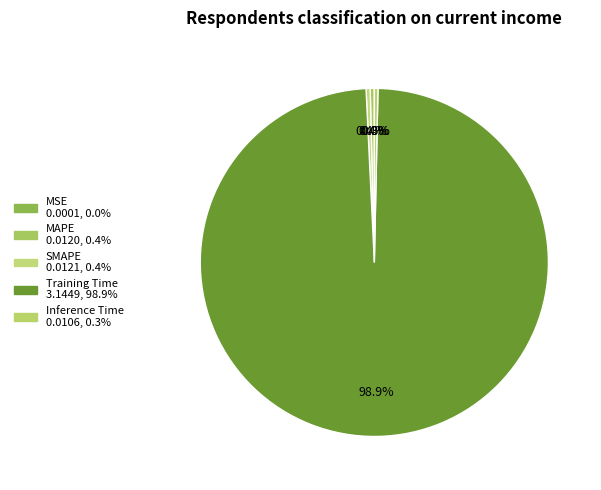

What is the largest slice in the pie chart?

Training Time